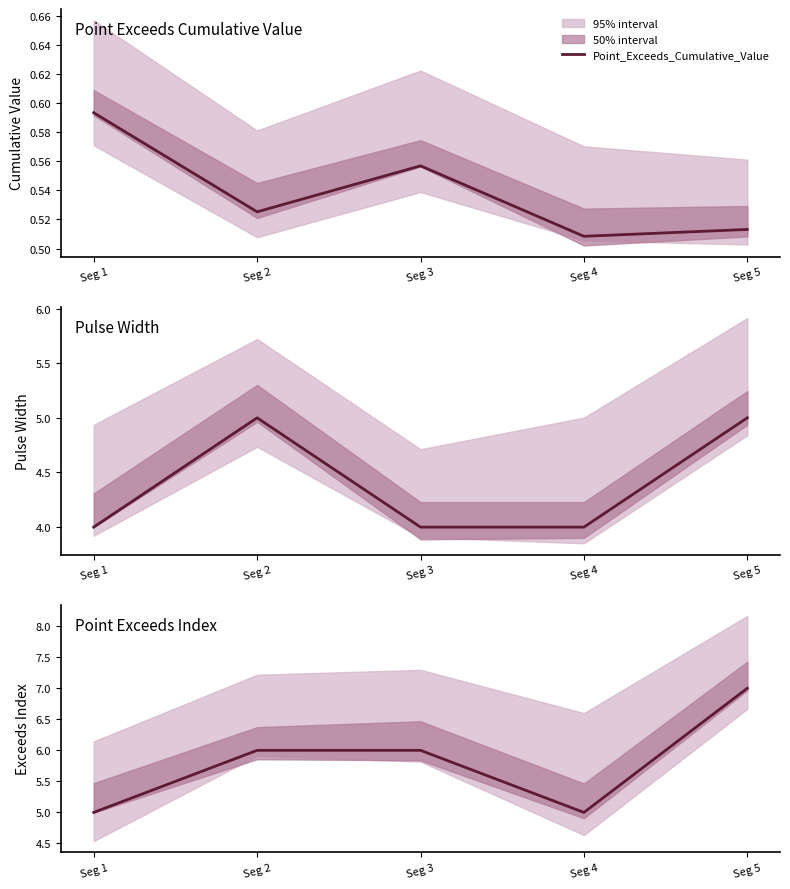

At which category does Point_Exceeds_Index reach its first local valley?

Seg 4